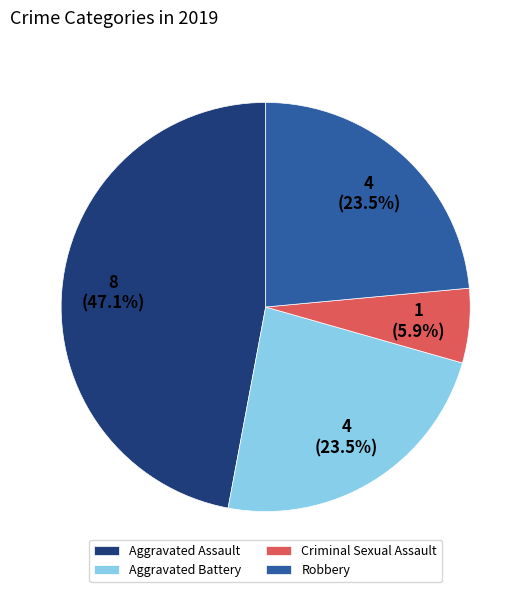

Do Criminal Sexual Assault and Aggravated Battery together represent more than half of the pie?

No